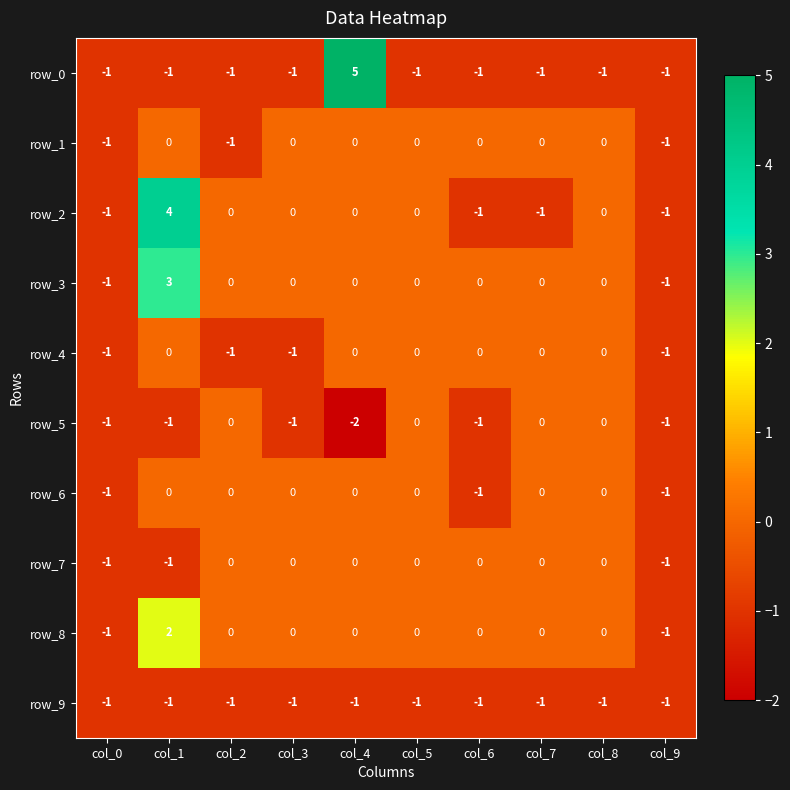

What is the total value across all series at col_1?

5